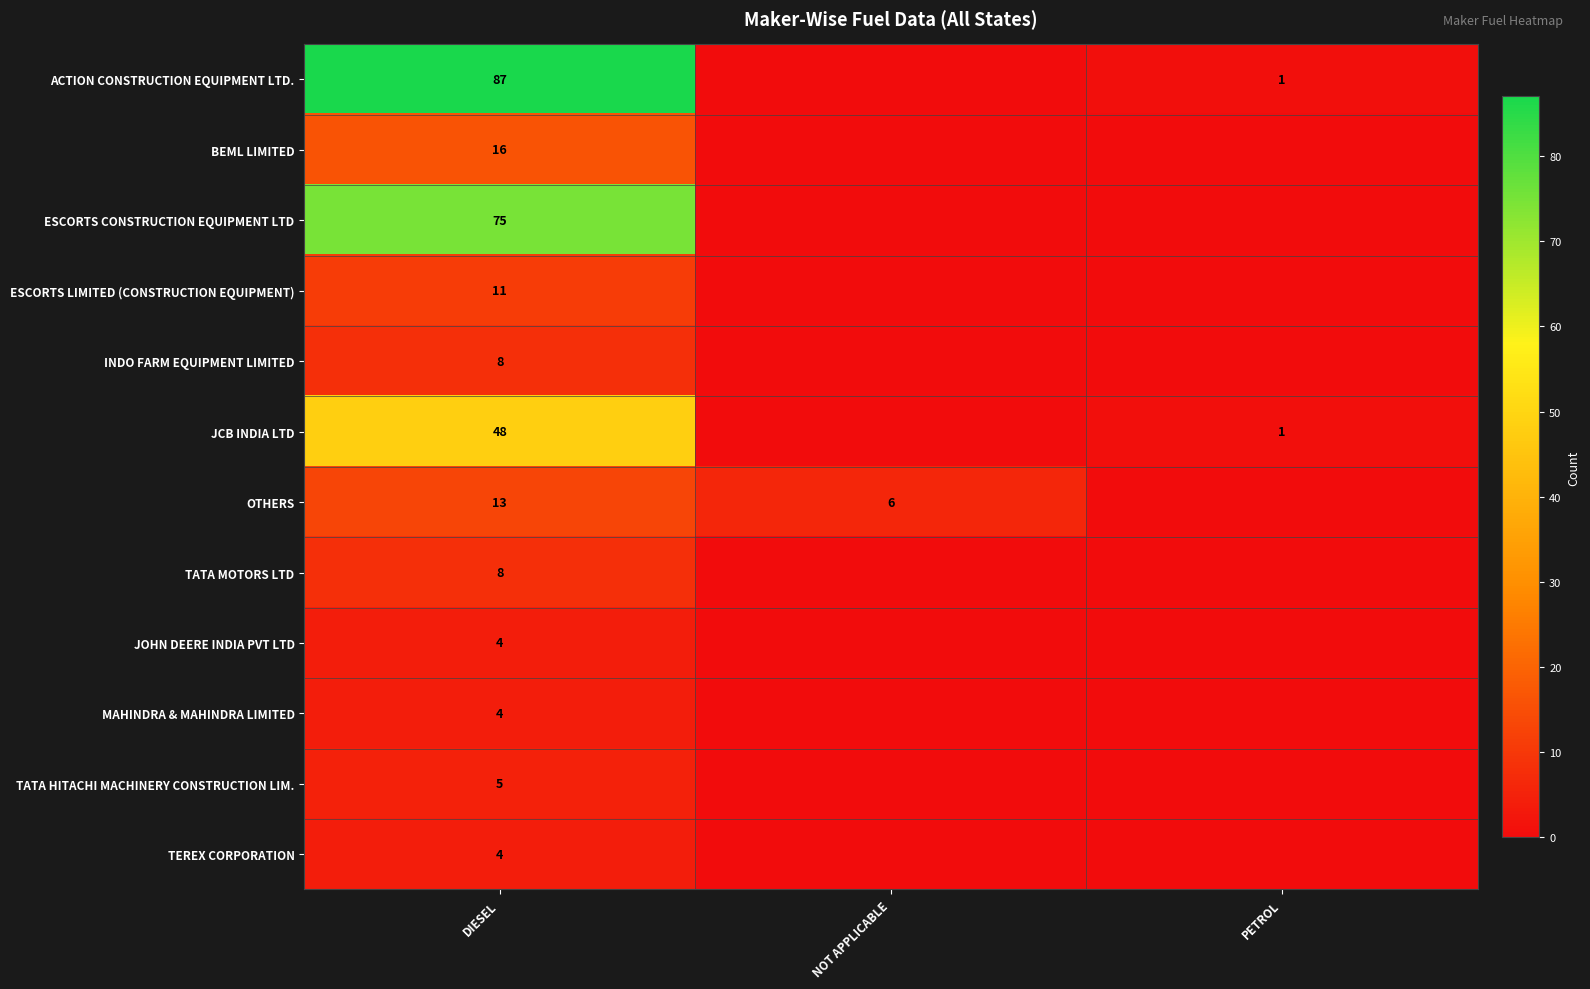

True or false: MAHINDRA & MAHINDRA LIMITED has a value of 2 at DIESEL.

False